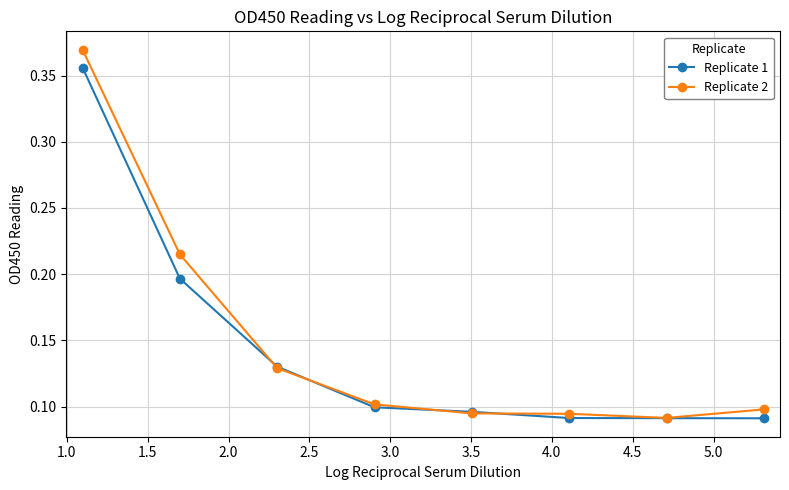

True or false: Replicate 2 has more than 2 points higher than both neighbors.

False